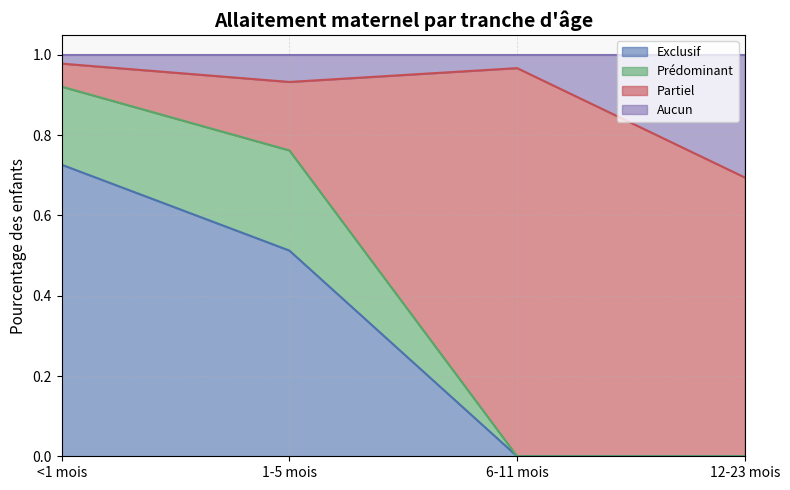

Is it true that Exclusif equals -0.3 at 6-11 mois?

False